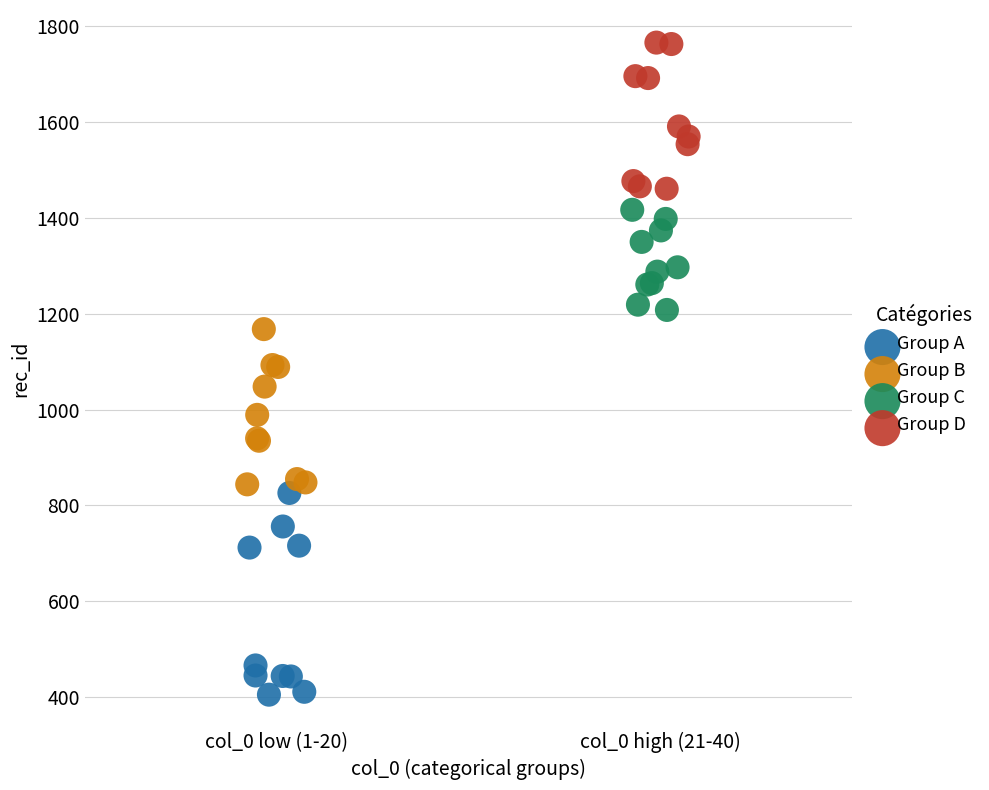

Which series reaches the maximum Y coordinate?

Group D